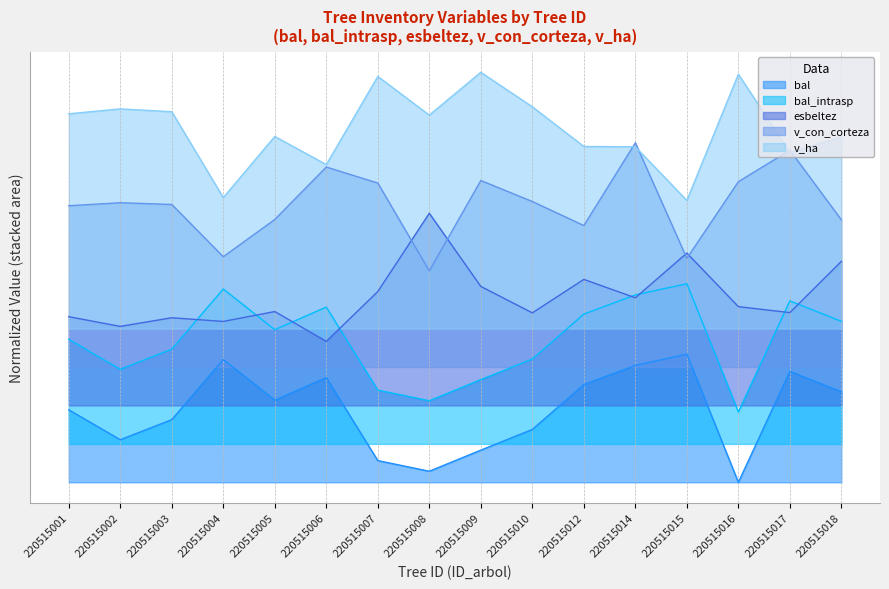

True or false: v_ha and esbeltez intersect in this chart.

False